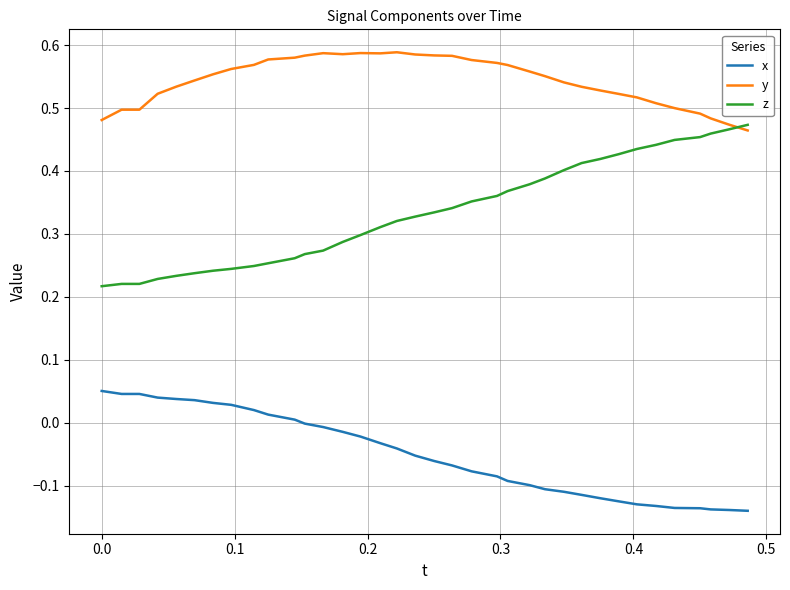

True or false: x and y intersect in this chart.

False